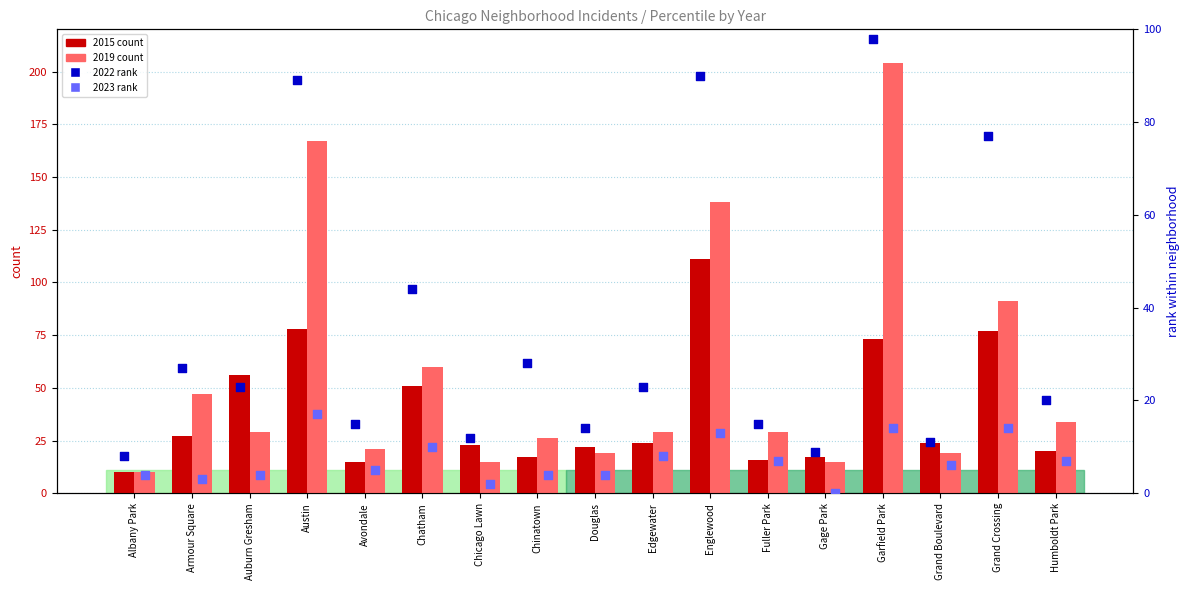

Is the value of 2022 rank at Englewood greater than the value of 2015 count at Chinatown?

Yes